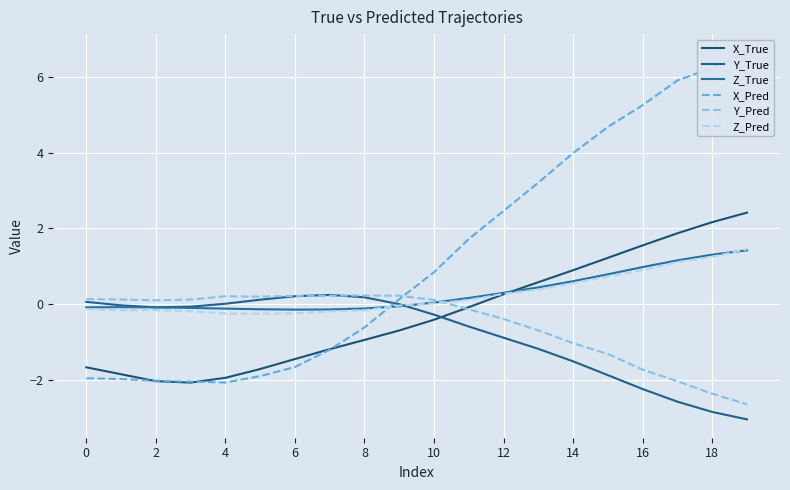

Reading right to left, list all the values displayed in this chart.

X_True: 2.4	2.2	1.9	1.5	1.2	0.9	0.6	0.3	-0.1	-0.4	-0.7	-0.9	-1.2	-1.5	-1.7	-1.9	-2.1	-2.0	-1.9	-1.7
Y_True: -3.0	-2.8	-2.6	-2.2	-1.9	-1.5	-1.2	-0.9	-0.6	-0.3	-0.0	0.2	0.2	0.2	0.1	0.0	-0.1	-0.1	-0.0	0.1
Z_True: 1.4	1.3	1.2	1.0	0.8	0.6	0.4	0.3	0.2	0.0	-0.1	-0.1	-0.1	-0.1	-0.1	-0.1	-0.1	-0.1	-0.1	-0.1
X_Pred: 6.6	6.2	5.9	5.3	4.7	4.0	3.2	2.5	1.7	0.8	0.1	-0.6	-1.2	-1.7	-1.9	-2.1	-2.0	-2.0	-2.0	-2.0
Y_Pred: -2.6	-2.4	-2.0	-1.7	-1.3	-1.0	-0.7	-0.4	-0.1	0.1	0.2	0.2	0.2	0.2	0.2	0.2	0.1	0.1	0.1	0.1
Z_Pred: 1.4	1.2	1.1	0.9	0.7	0.6	0.4	0.3	0.1	0.0	-0.0	-0.2	-0.2	-0.2	-0.3	-0.3	-0.2	-0.2	-0.2	-0.1